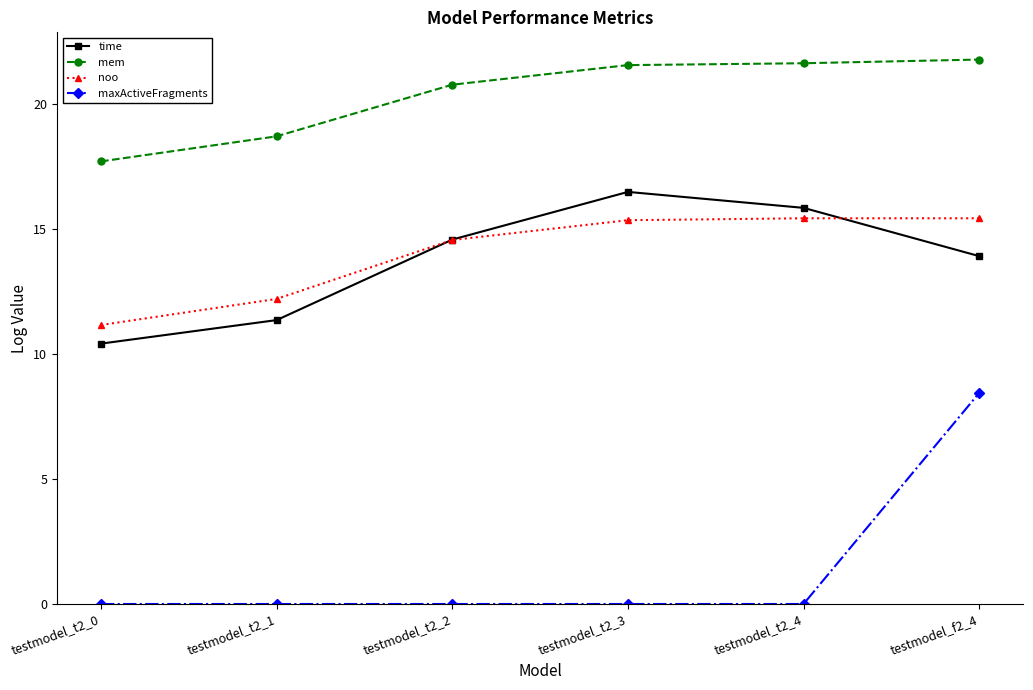

True or false: mem and time cross at least once.

False